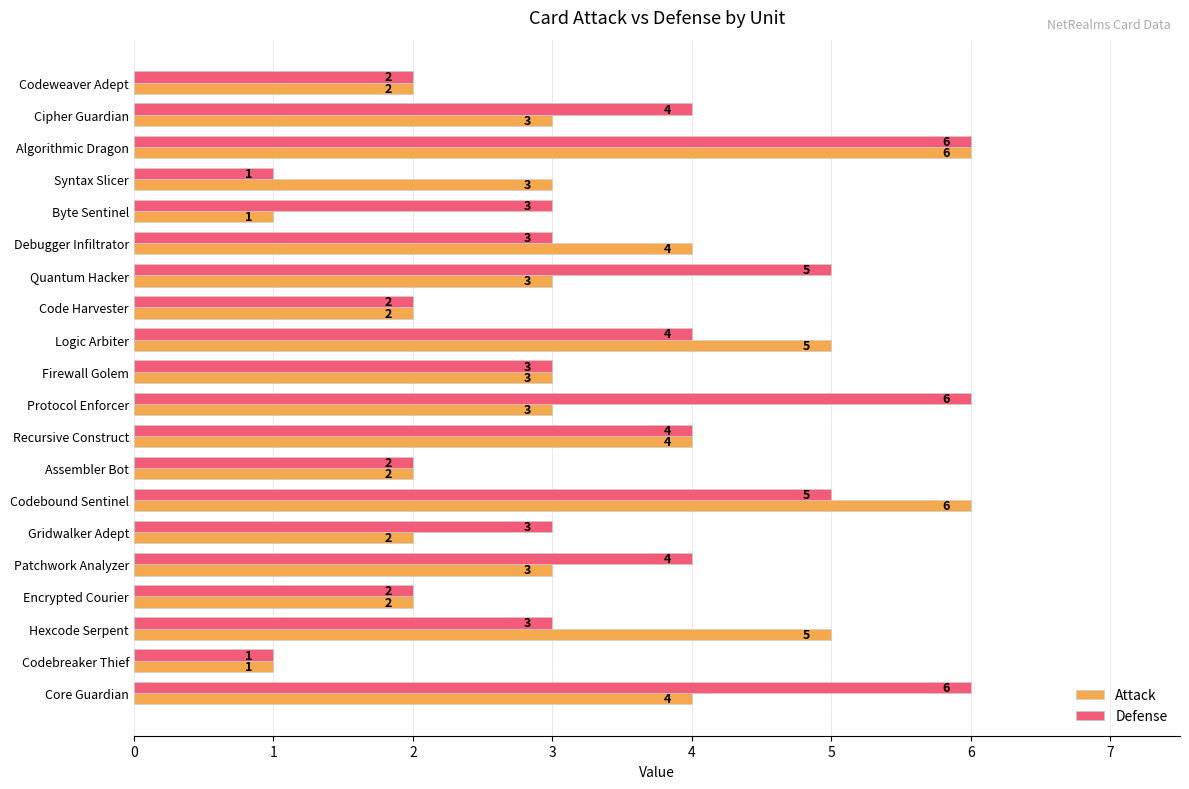

Count the Attack values in the range 2 to 4.

14